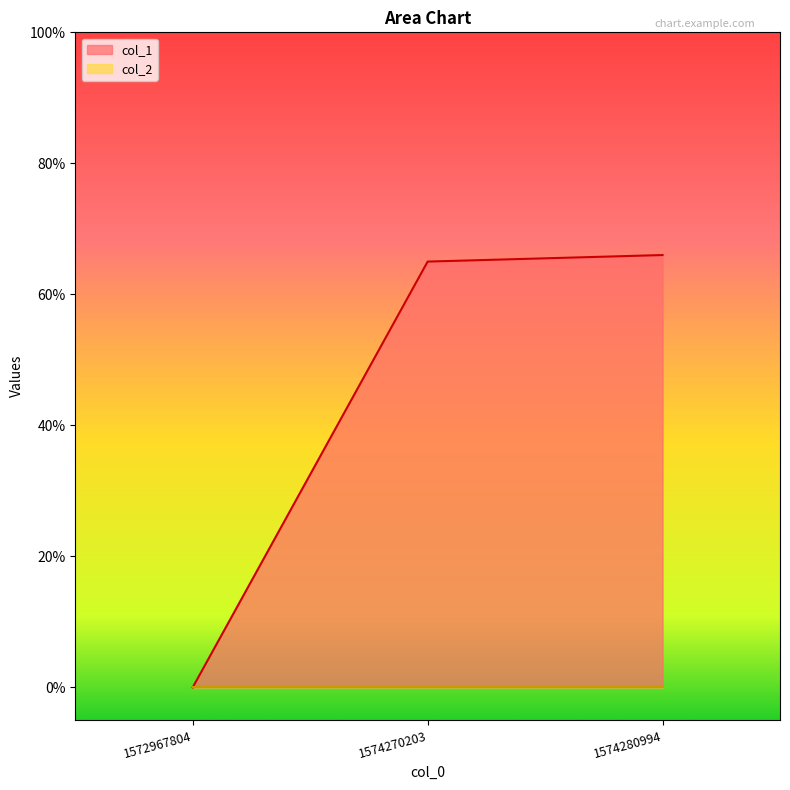

What is the average value?

44